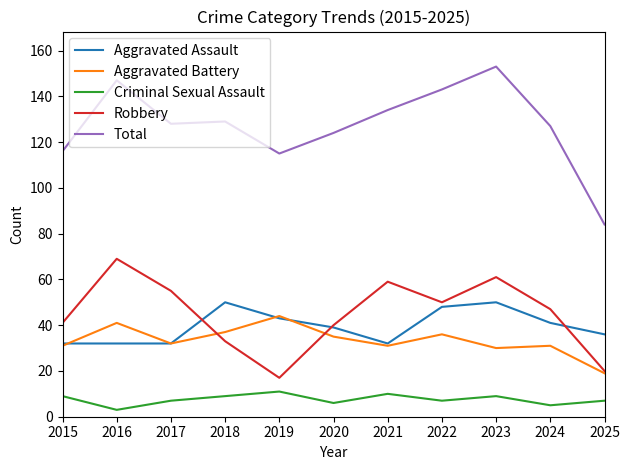

Which category has the lowest value across all series?

2016